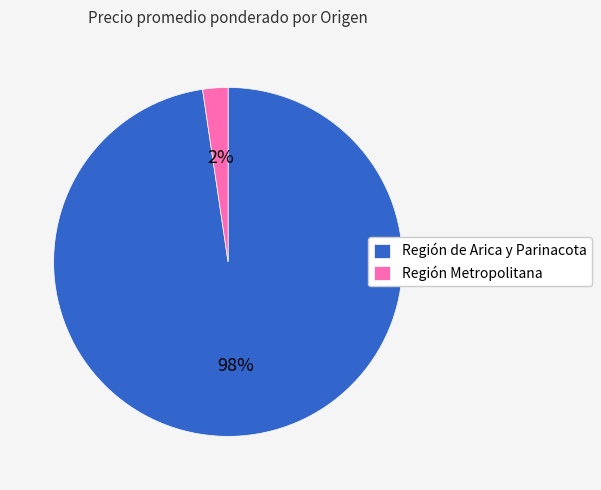

What percentage is the Región de Arica y Parinacota slice, to the nearest percent?

98%